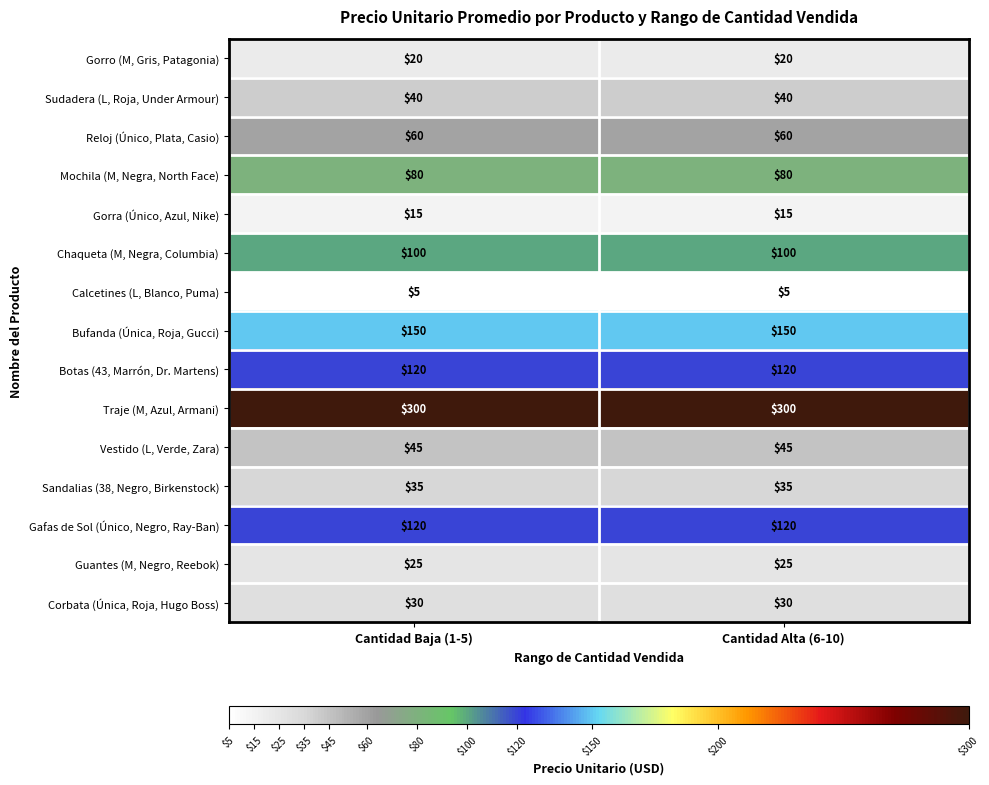

Which series has the largest total across all categories?

Traje (M, Azul, Armani)